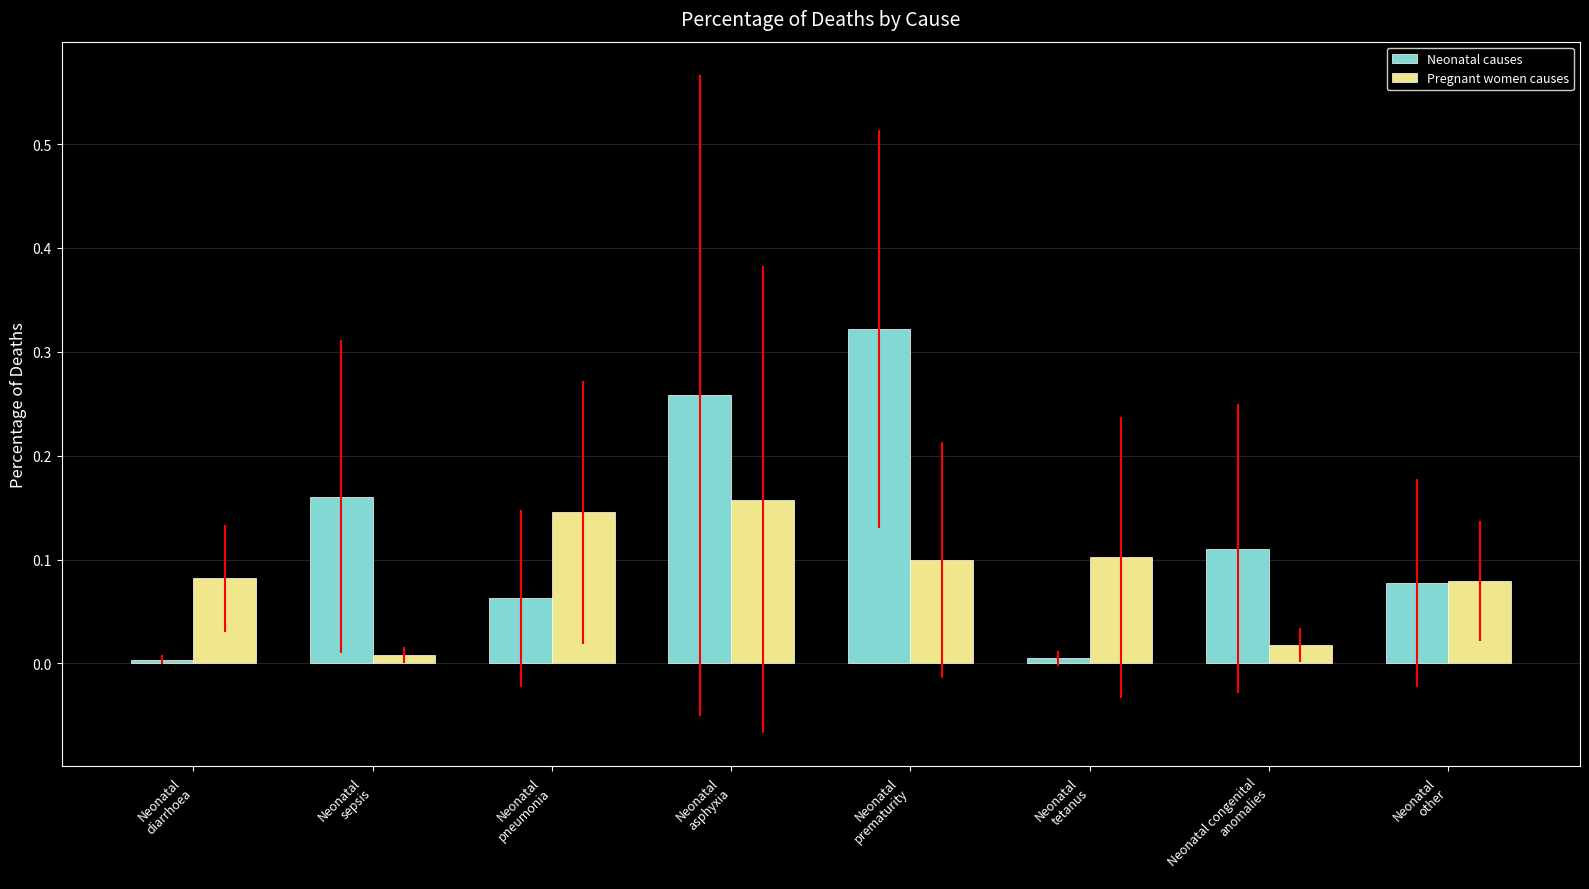

What is the label of the 7th bar from the right?

Neonatal
sepsis